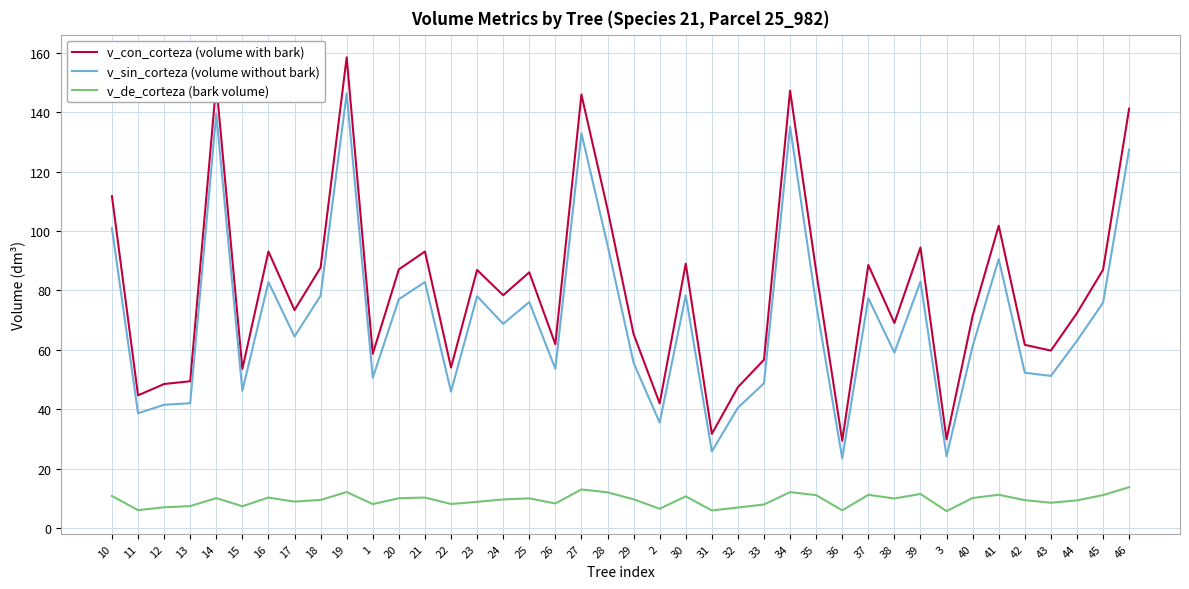

What is the difference between the maximum and minimum values in the v_de_corteza (bark volume) series?

8.1